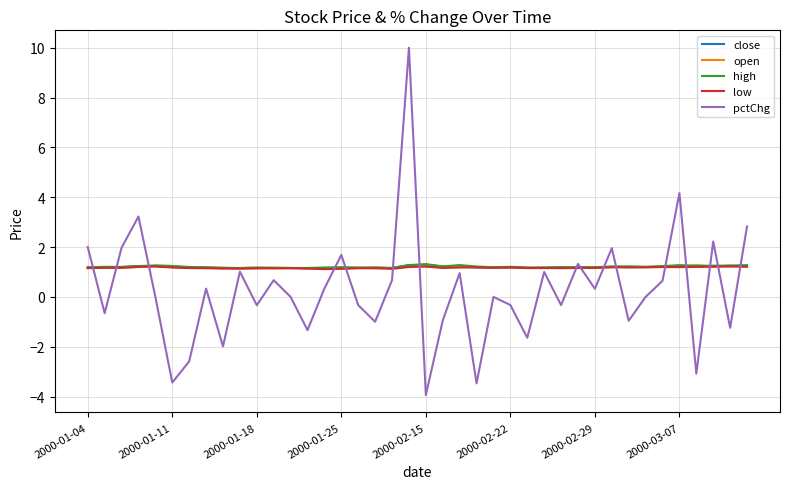

What is the difference between the maximum and minimum values in the open series?

0.2